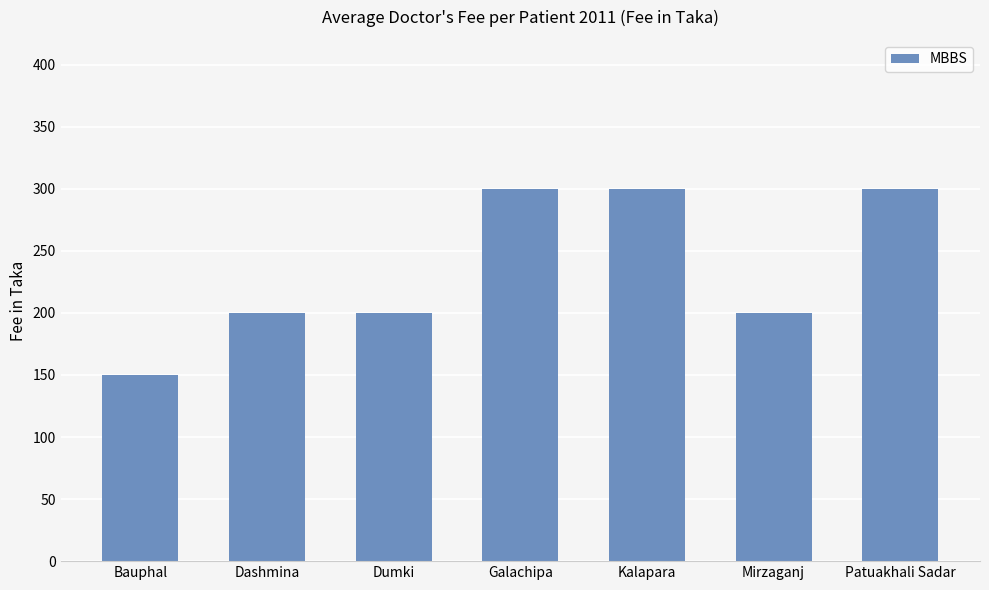

What is the difference between the maximum and minimum values?

150